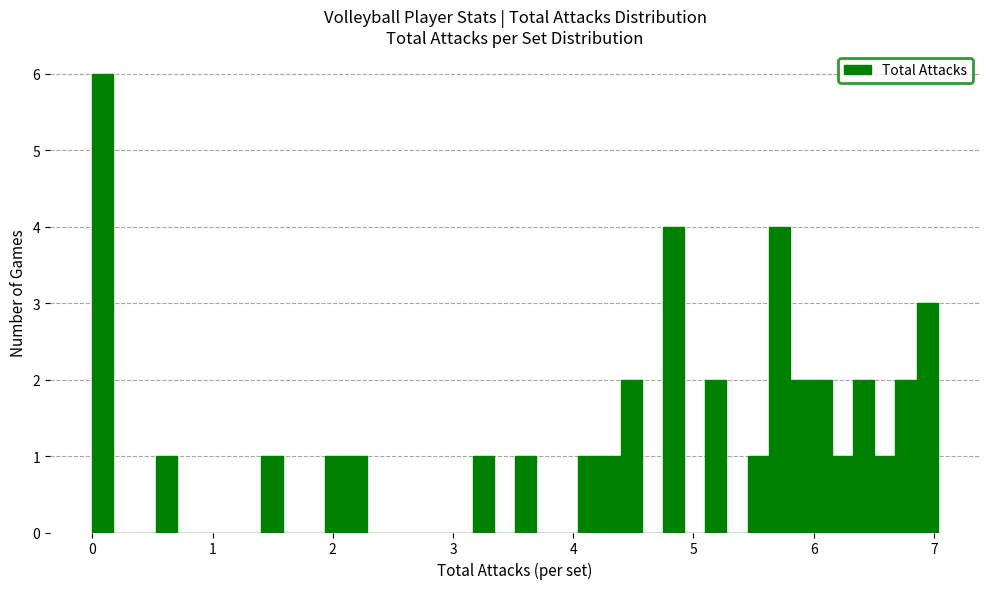

Read against the x-axis, roughly where is the centre of the tallest bar?

0.1